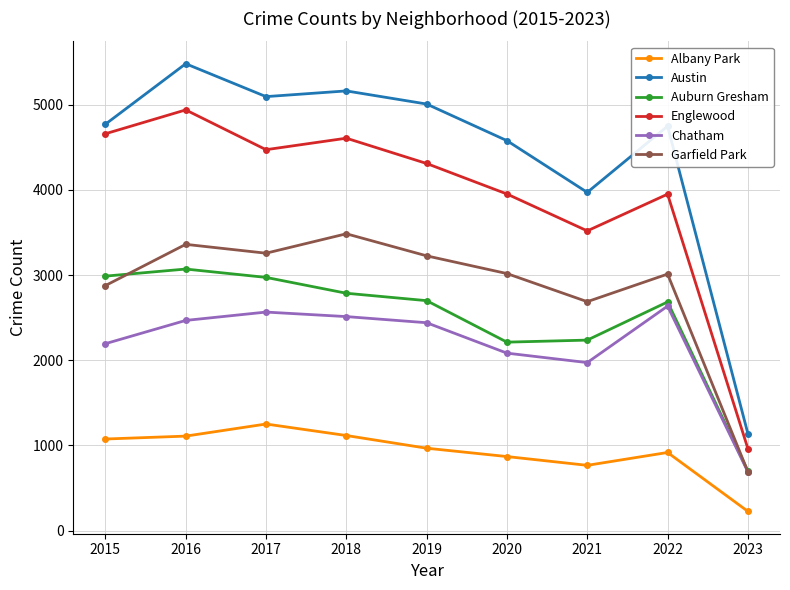

Between 2017 and 2019, which series saw the biggest shift?

Albany Park